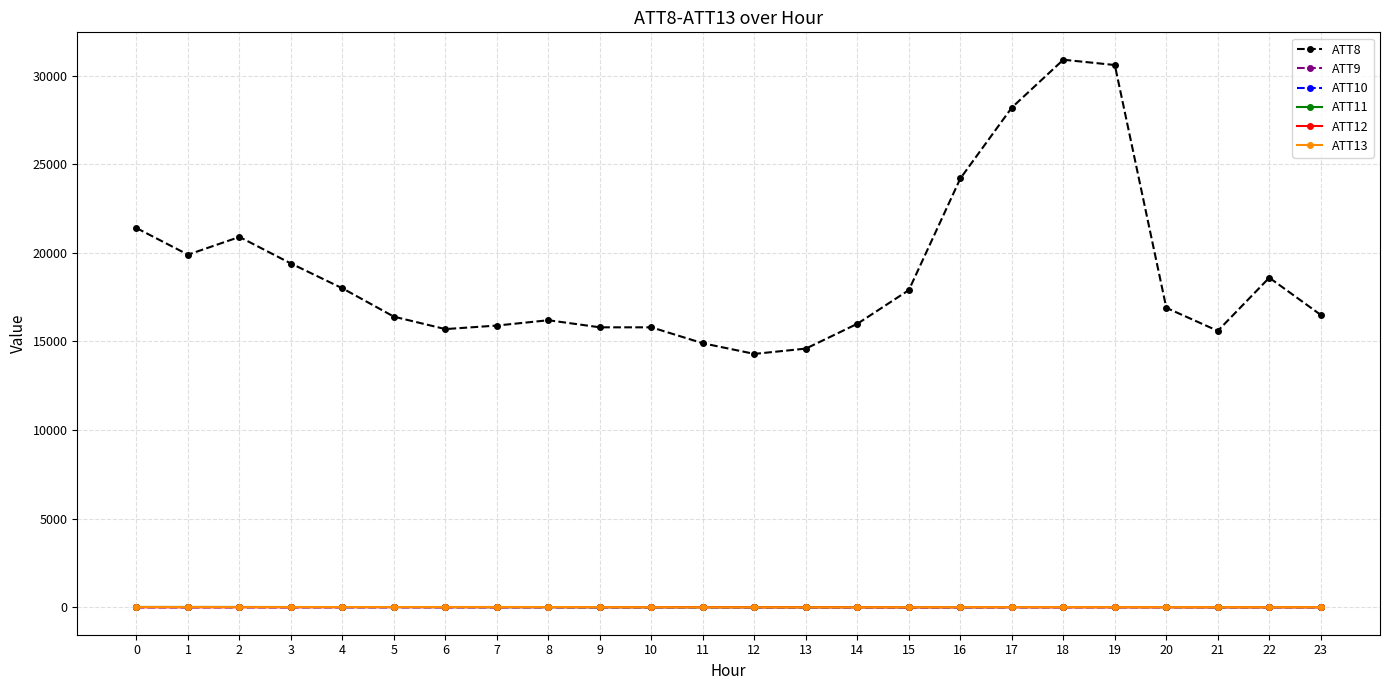

The value of ATT8 at 20 is 8685.9. True or false?

False